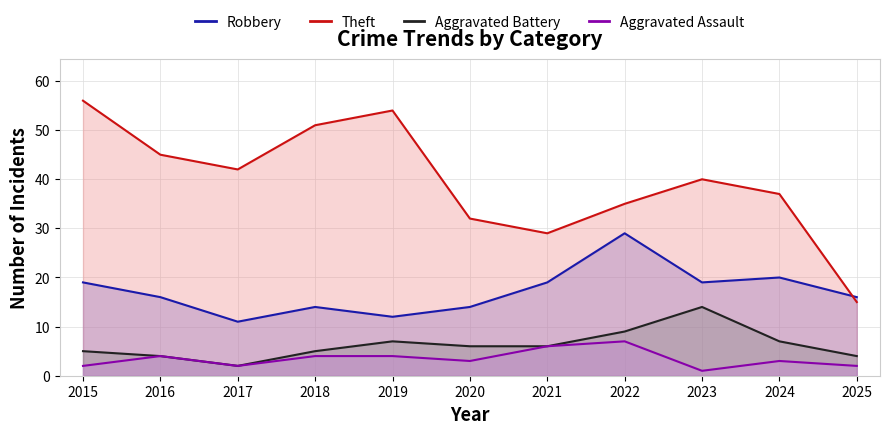

Rank the series at 2022 from highest to lowest value.

Theft, Robbery, Aggravated Battery, Aggravated Assault